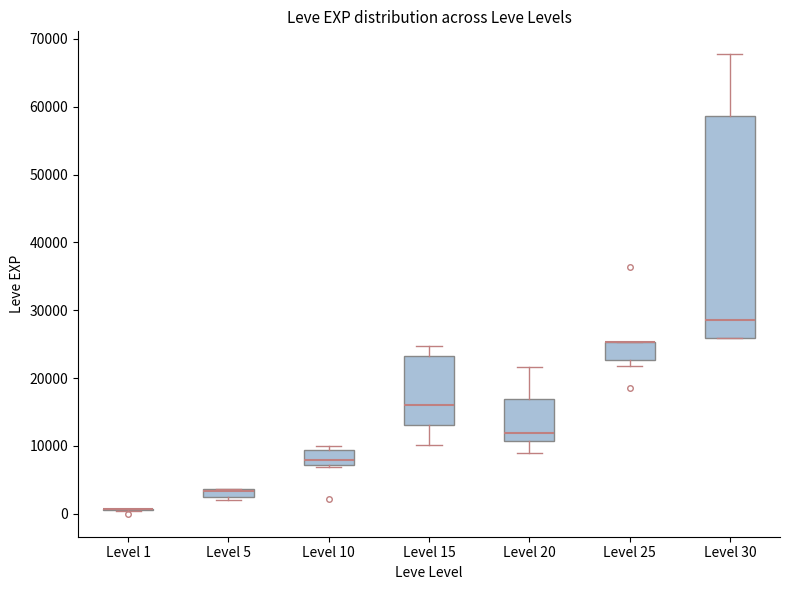

Comparing the boxes themselves (not the whiskers), which one is the tallest?

Level 30